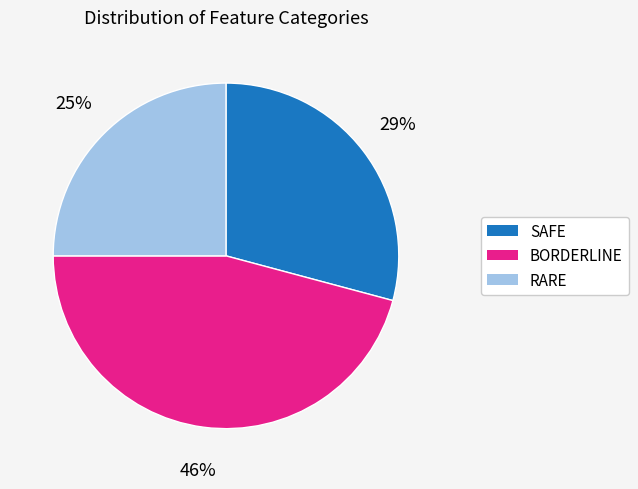

To the nearest percent, what is the average slice percentage?

33%